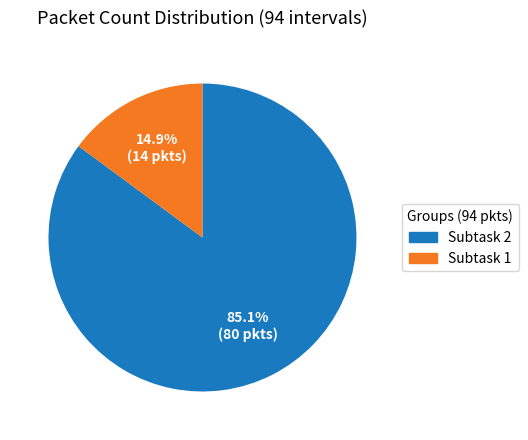

What is the smallest slice in the pie chart?

Subtask 1